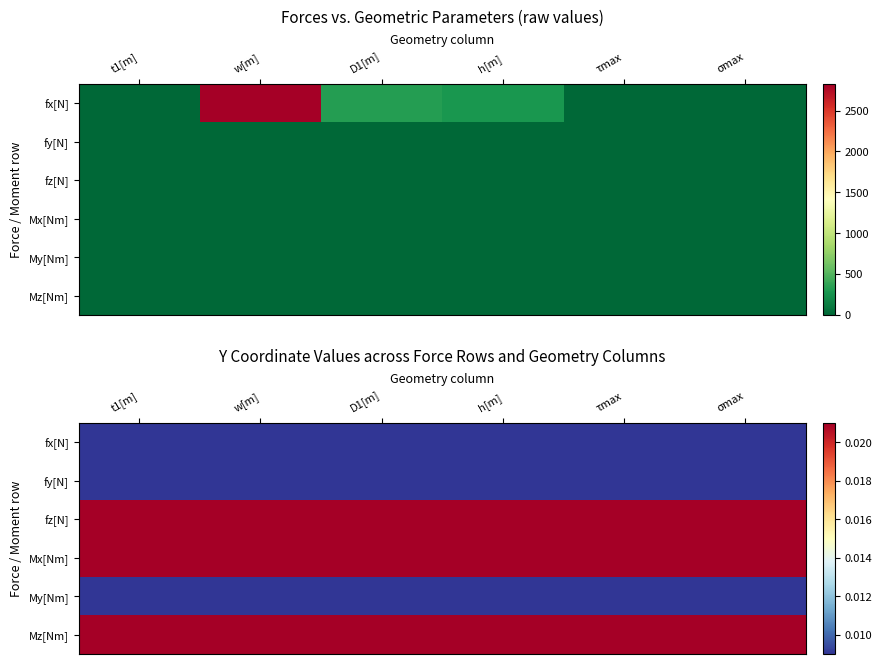

Count the number of data series in this chart.

6